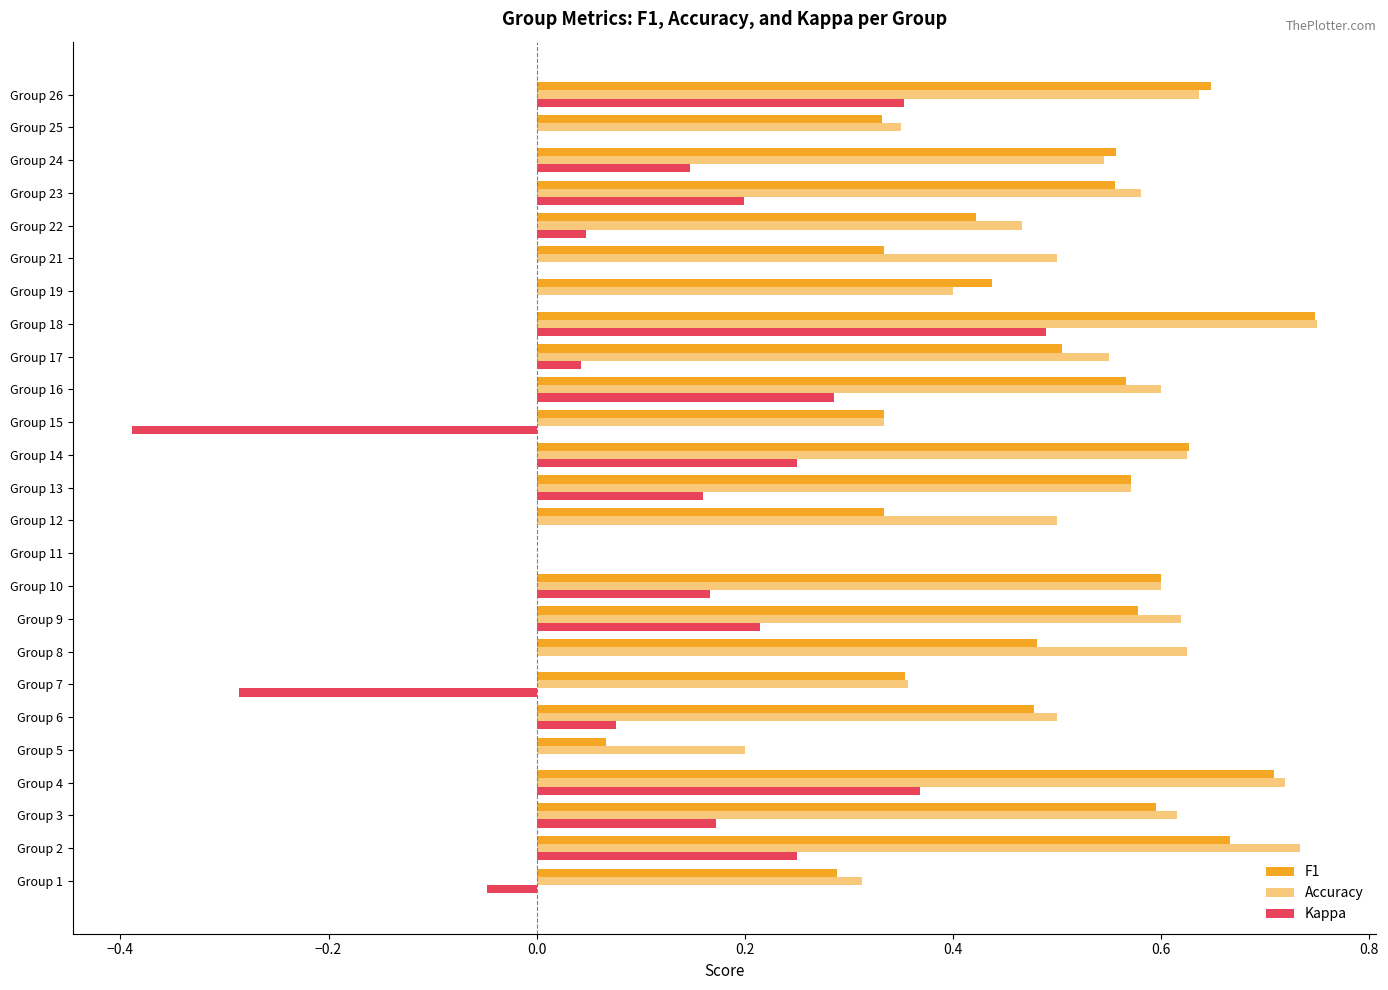

At how many categories does at least one series exceed 0?

24